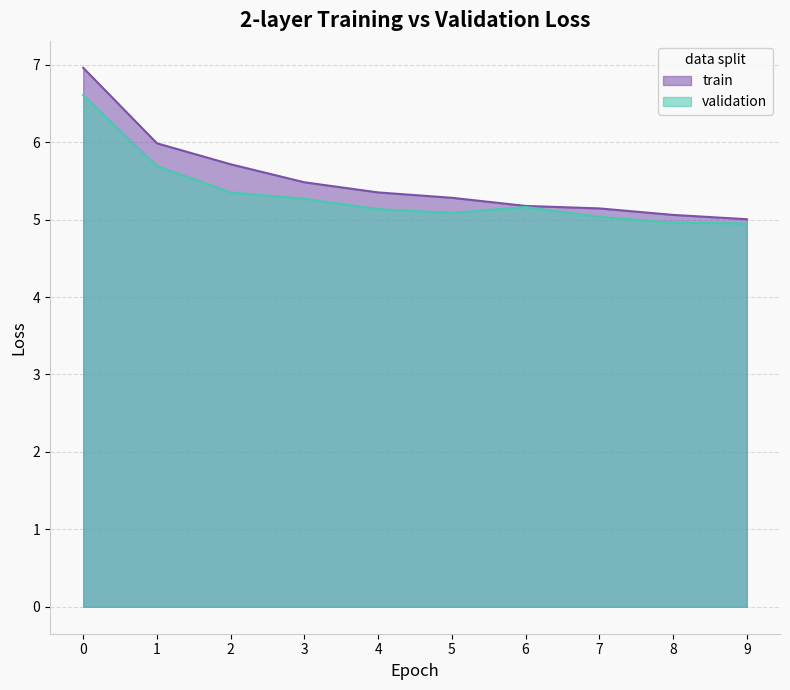

Between 0 and 6, which series saw the biggest shift?

train